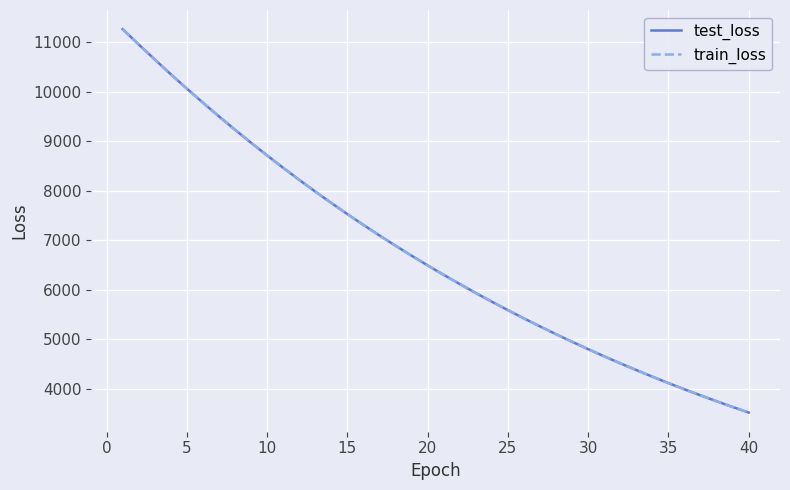

Which series has the widest spread of values?

train_loss